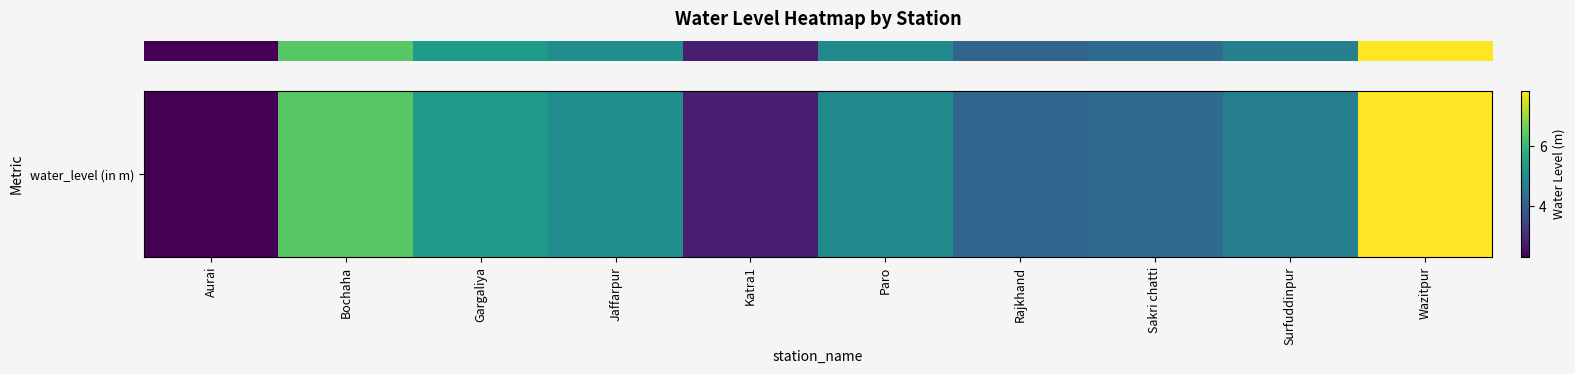

What is the difference between the second highest and second lowest values?

3.6